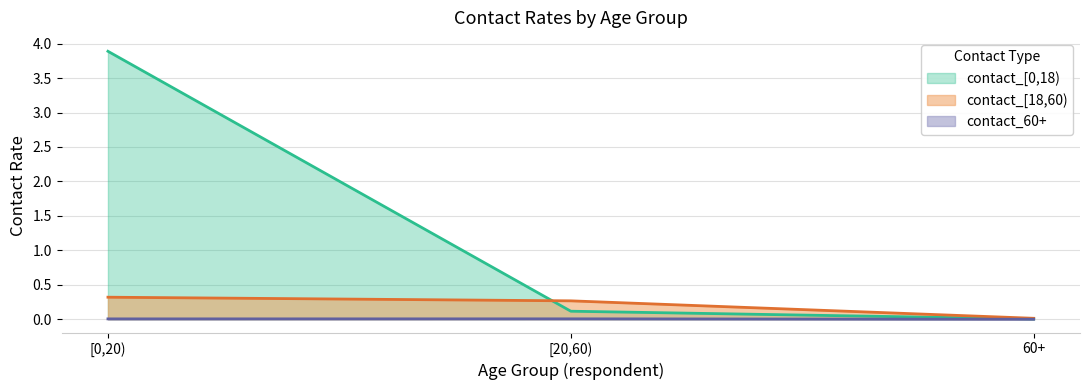

What is the sum of the contact_[0,18) values at [20,60) and [0,20)?

4.0